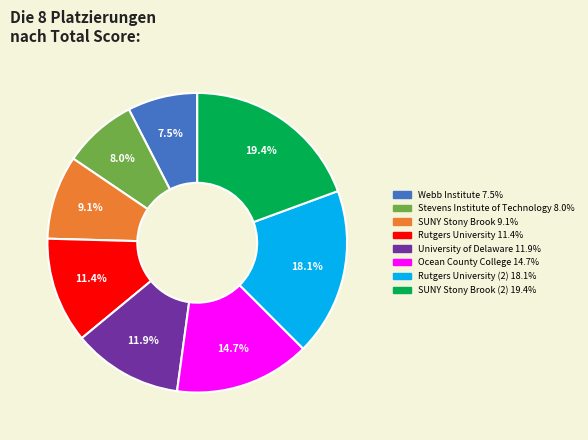

Is there any slice that represents more than half of the pie?

No